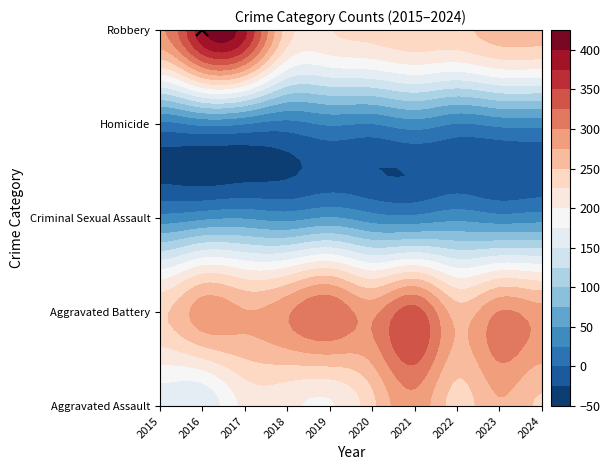

What is the total value across all series at 3?

794